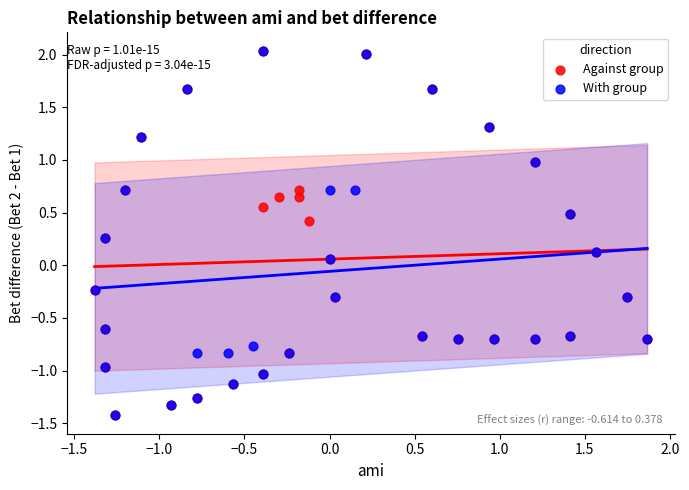

What are all the series names shown in the legend?

Against group, With group